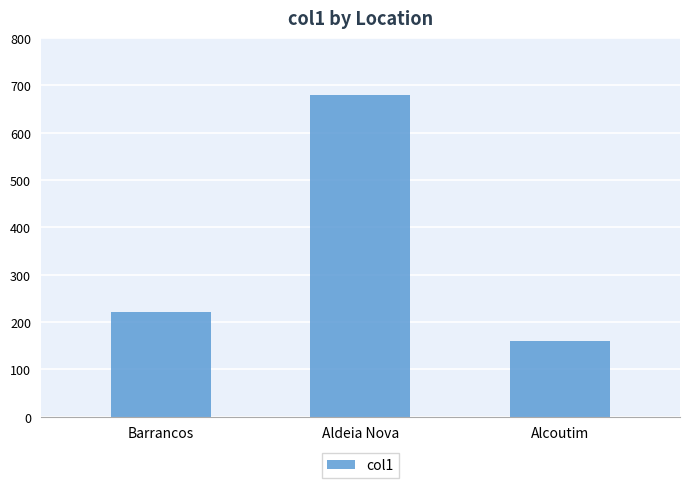

True or false: the data shows 679 at Aldeia Nova.

True